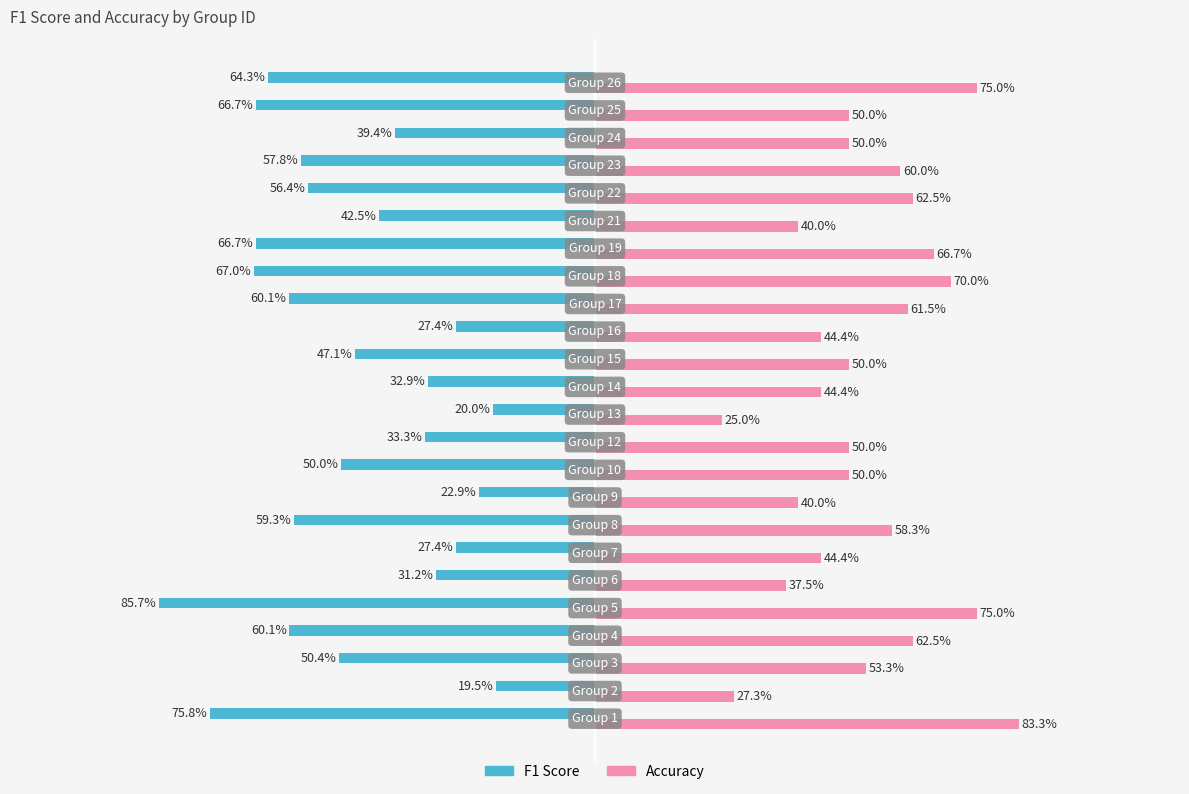

List the series in order of their peak value, lowest first.

F1 Score, Accuracy